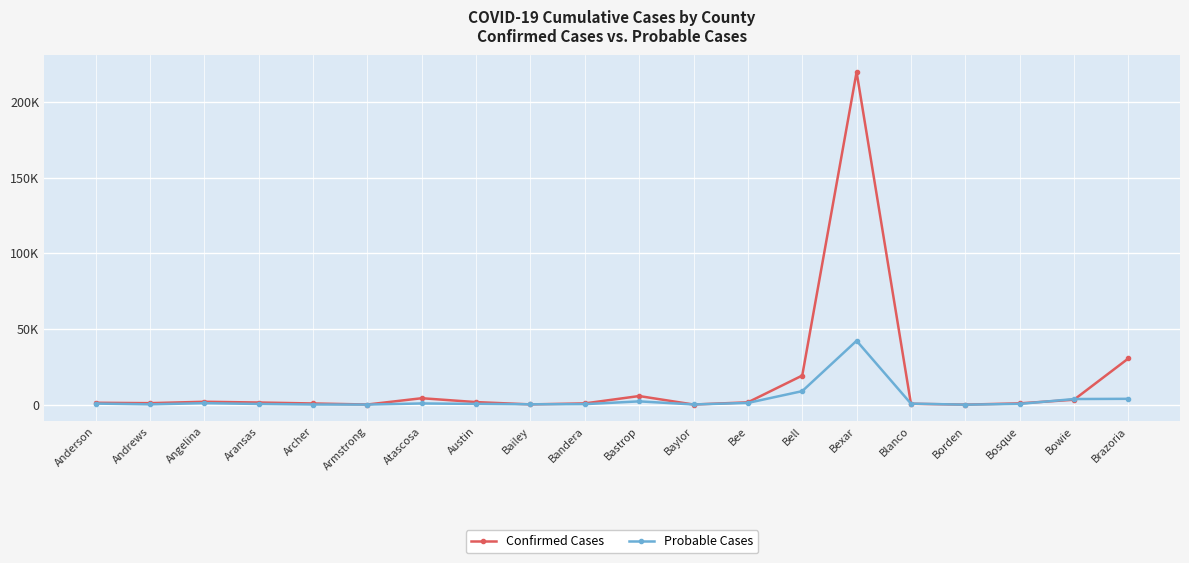

Where do Confirmed Cases and Probable Cases first cross each other?

Austin and Bailey